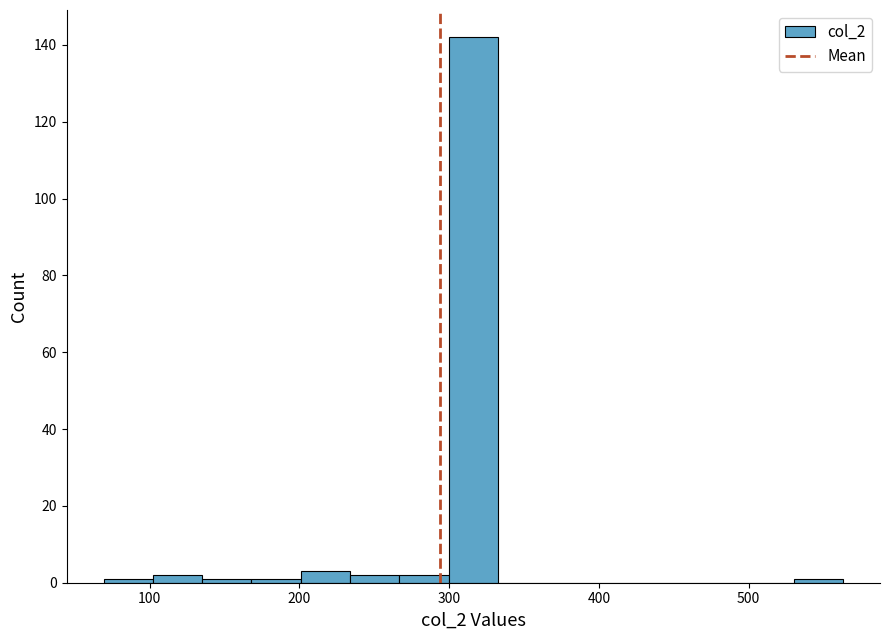

Read against the x-axis, roughly where is the centre of the tallest bar?

320